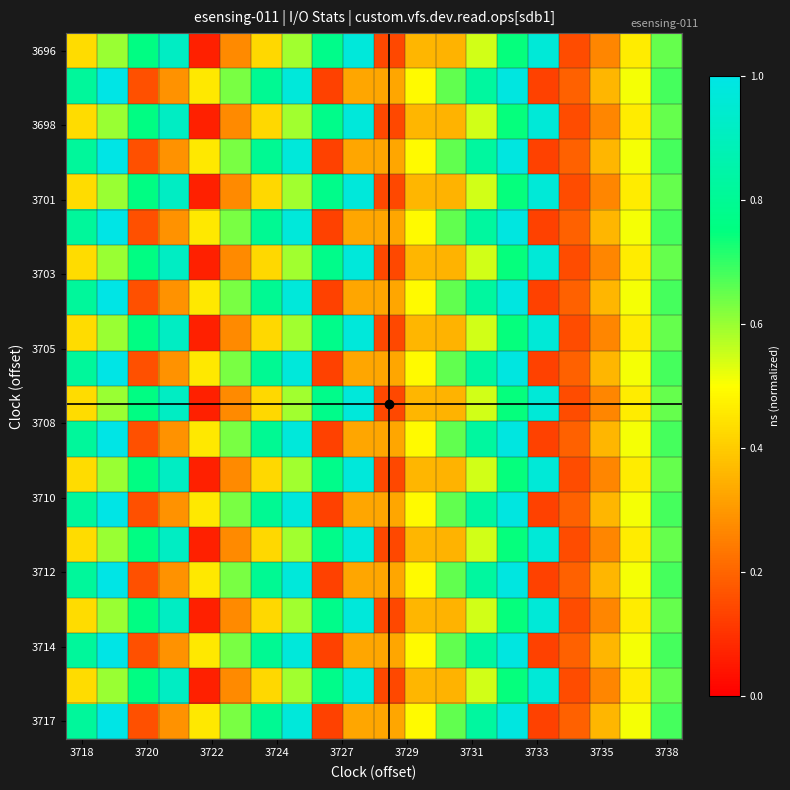

How many distinct data groups are displayed?

20